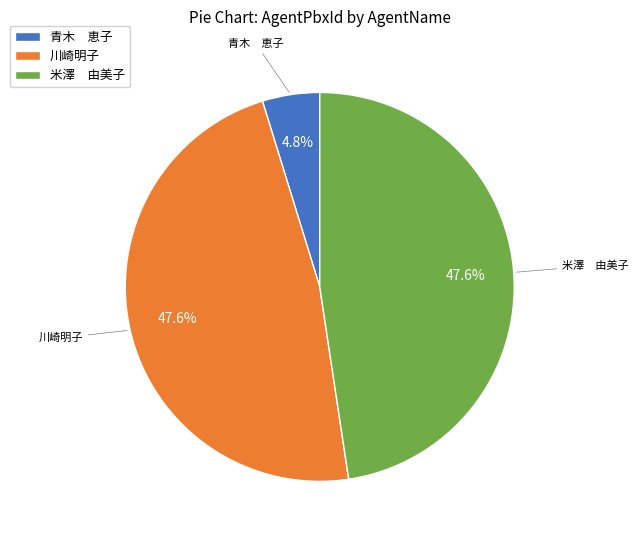

Which has a higher value, 川崎明子 or 青木 恵子?

川崎明子